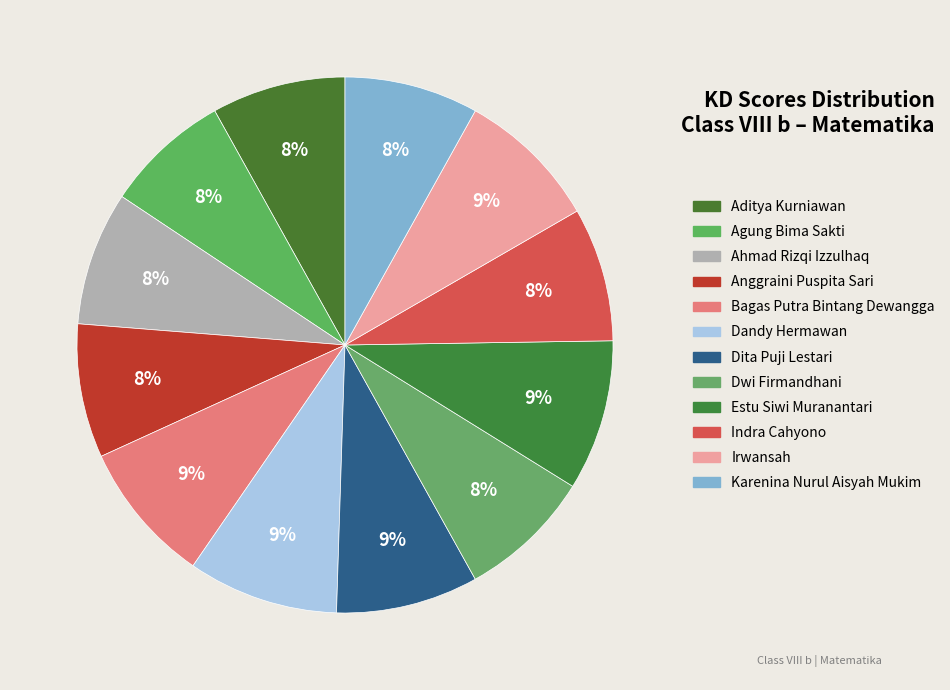

How many slices are in this pie chart?

12